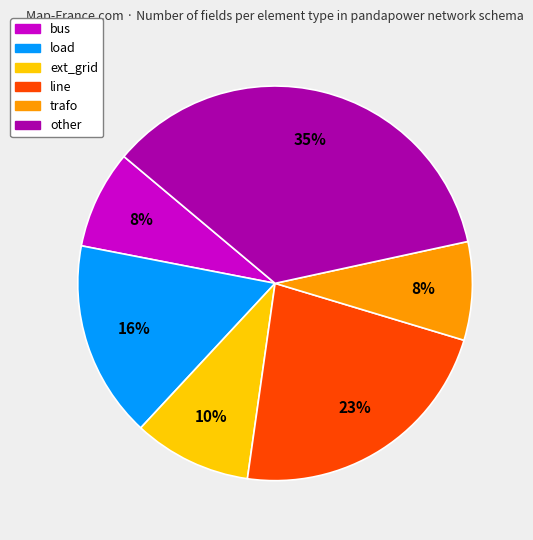

Which slice is the largest?

other